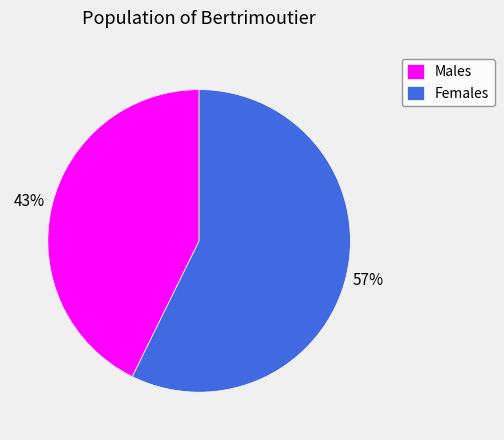

Does any single category account for the majority?

Yes